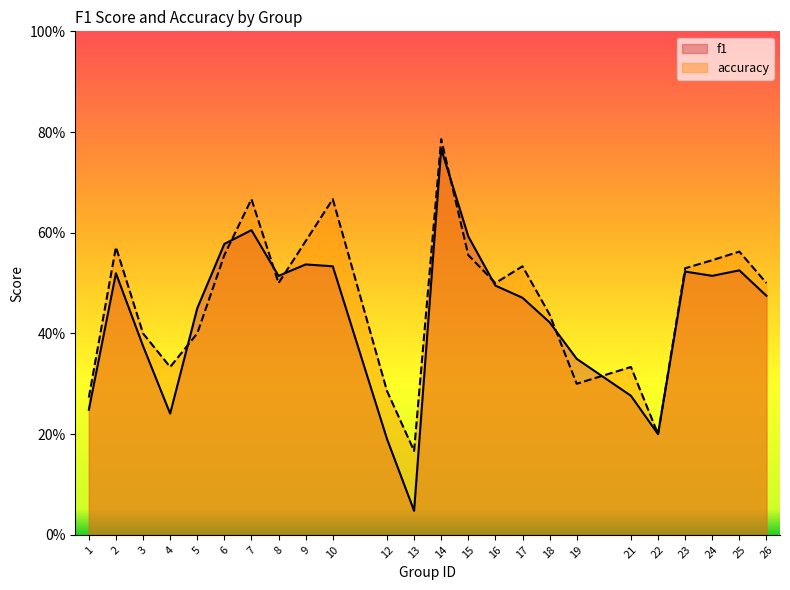

Which series has the widest spread of values?

f1